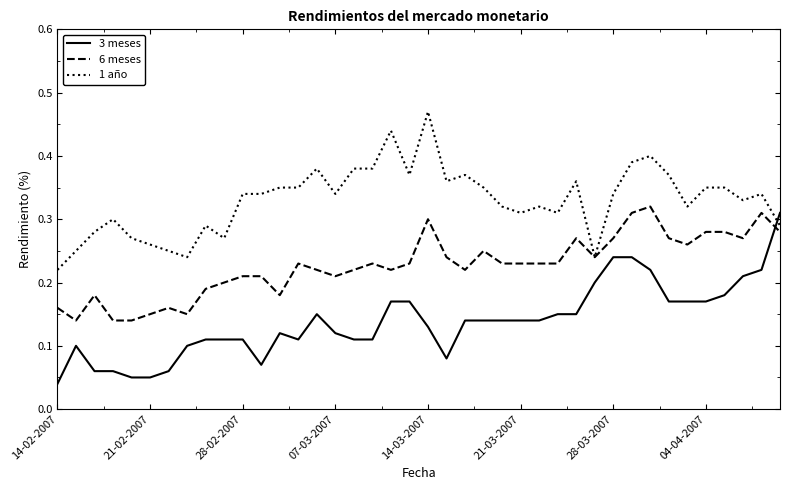

Rank the series by their average value, from highest to lowest.

1 año, 6 meses, 3 meses